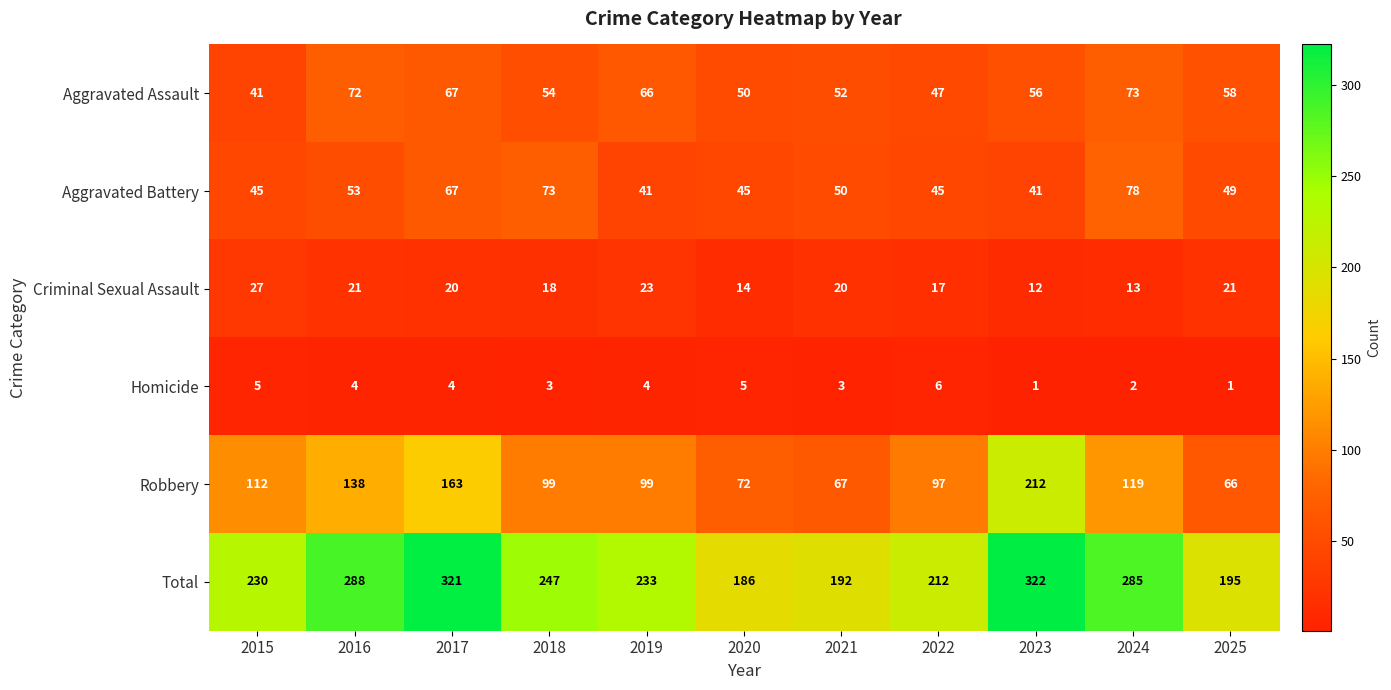

True or false: Aggravated Assault has a value of 95 at 2023.

False